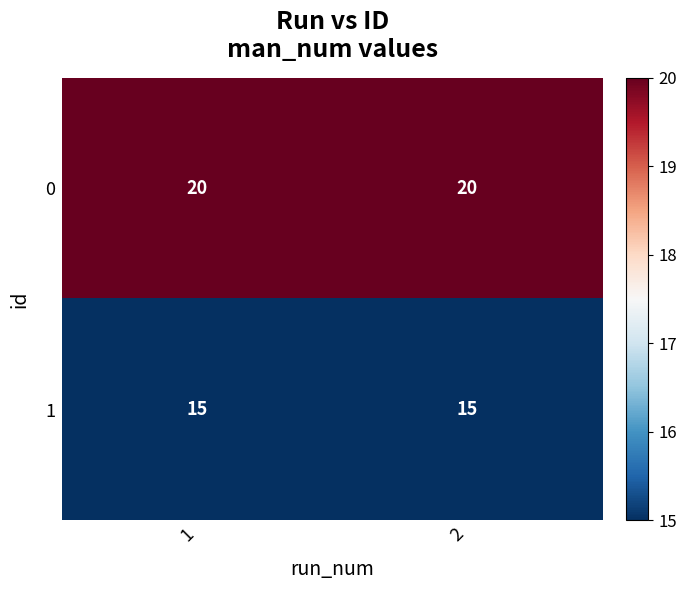

The value of 0 at 1 is 11. True or false?

False